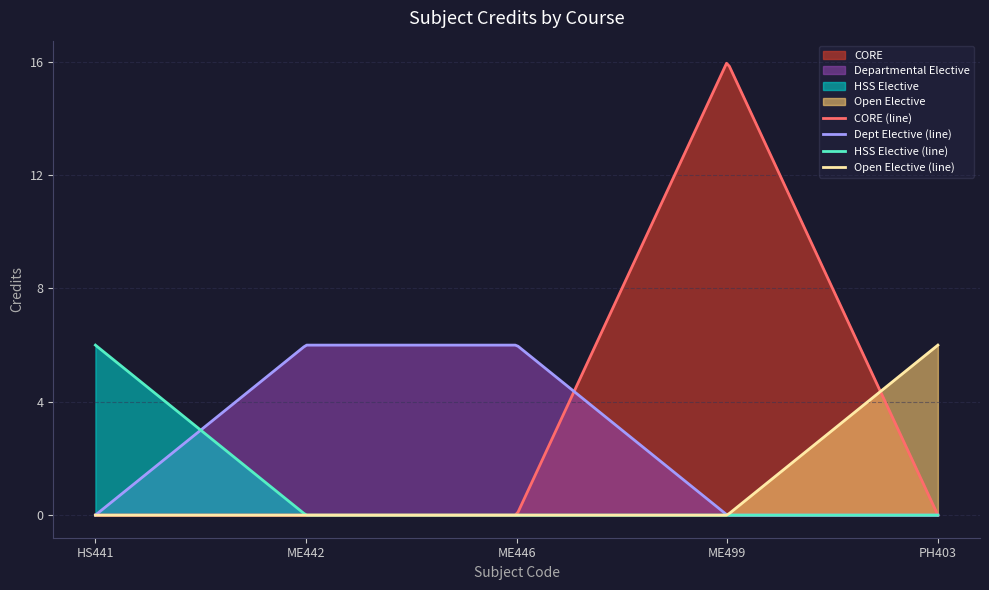

At how many categories does at least one series exceed 10?

1